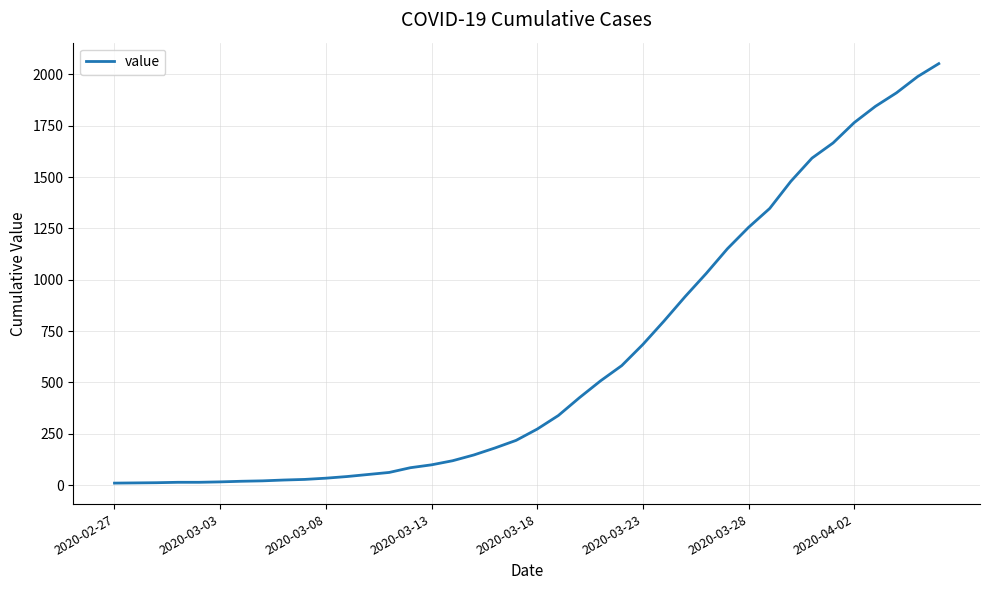

What is the greatest value displayed?

2052